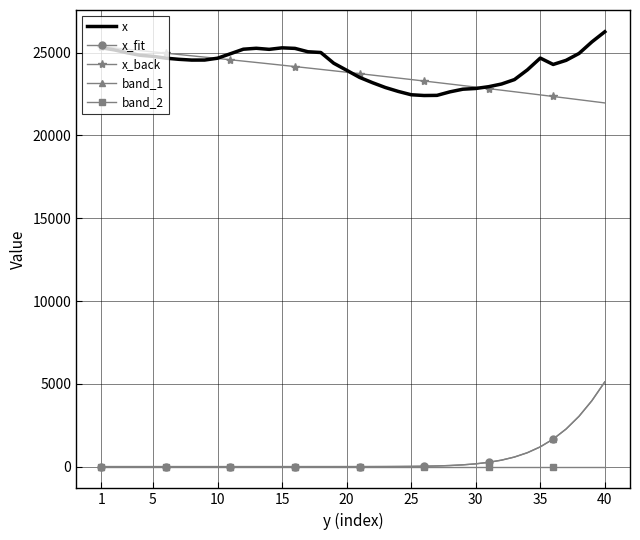

True or false: x and x_fit intersect in this chart.

False